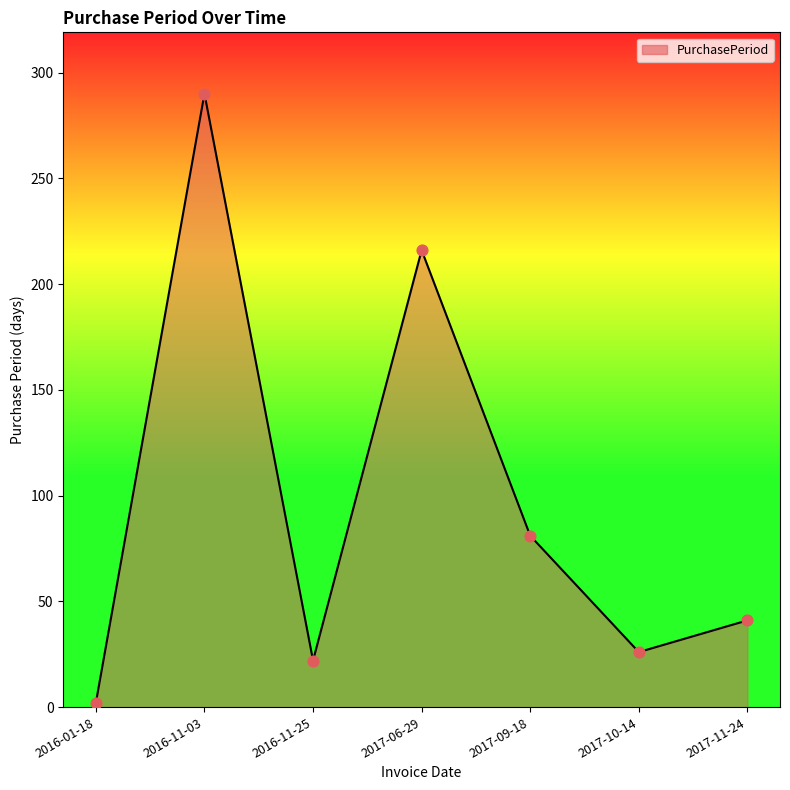

Approximately how many times larger is the value at 2016-11-25 compared to 2017-09-18?

0.3